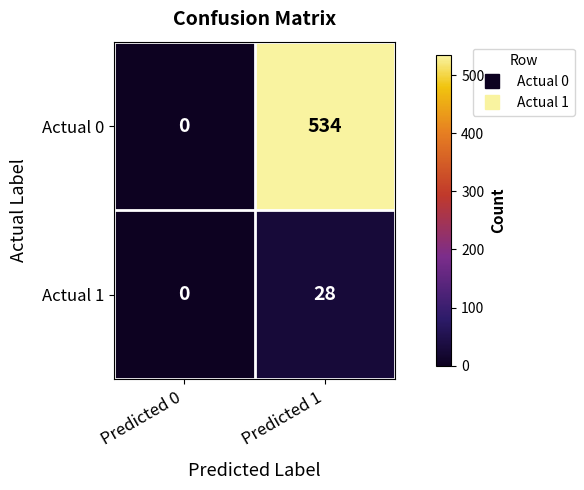

Is it true that Actual 1 equals 28 at Predicted 1?

True